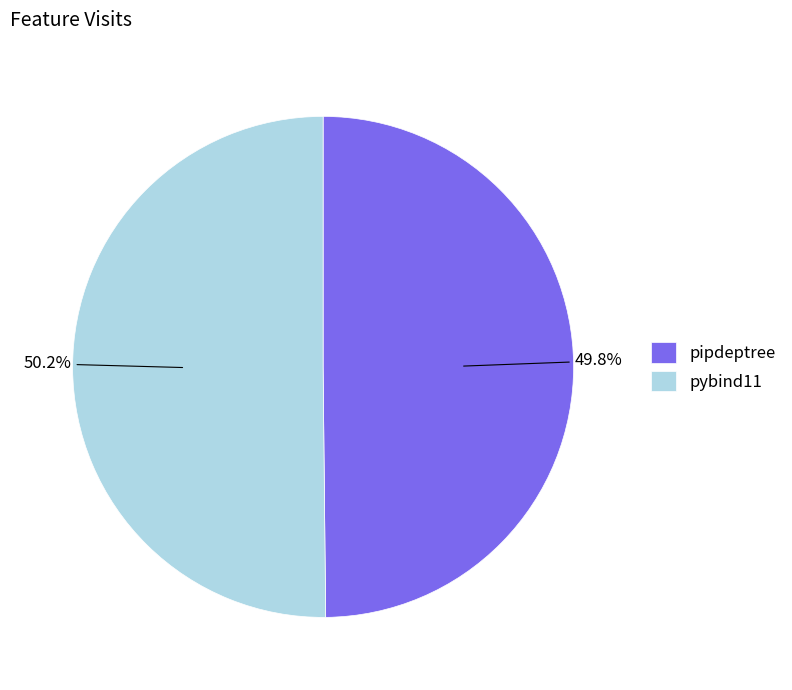

Is it true that pybind11 is 50% of the pie?

True